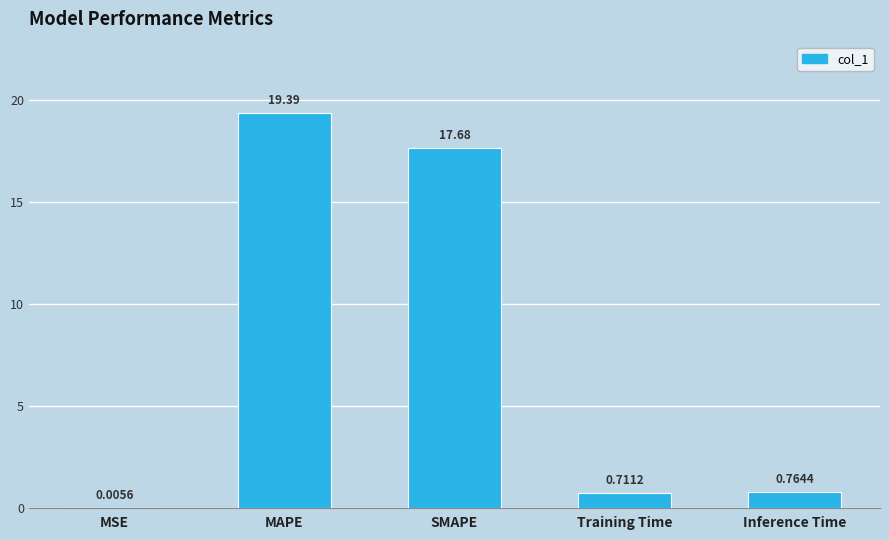

Which has a higher value, Training Time or MAPE?

MAPE